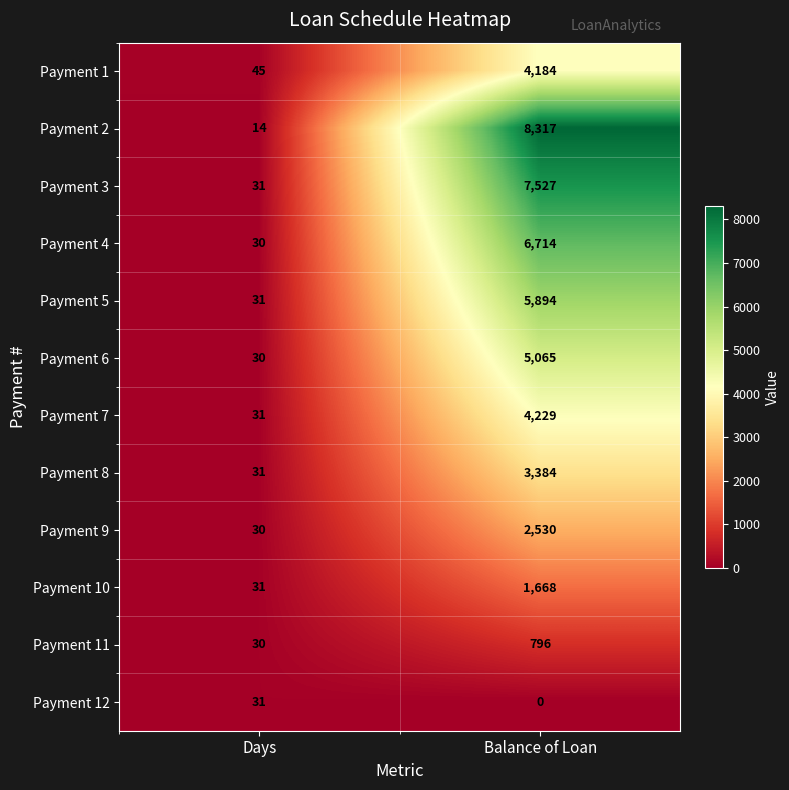

Which category has the highest value across all series?

Balance of Loan